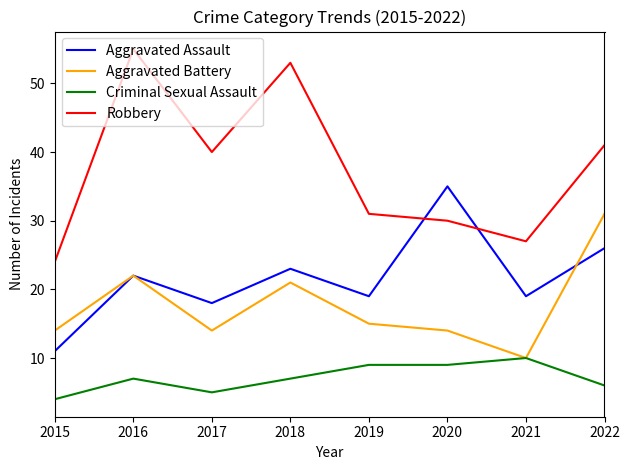

How many times do Aggravated Assault and Robbery cross each other?

2